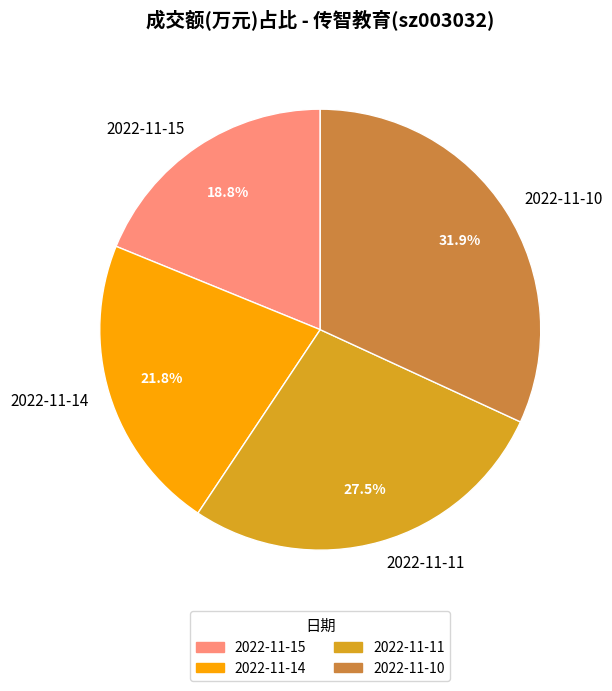

To the nearest percent, what is the combined percentage of 2022-11-11 and 2022-11-15?

46%